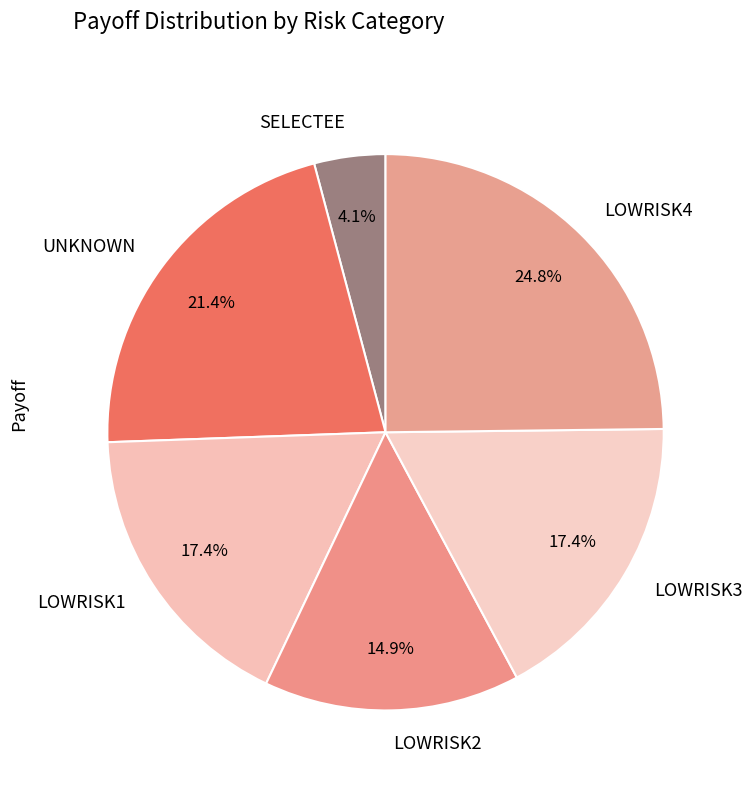

To the nearest percent, what percentage of the pie is LOWRISK2?

15%